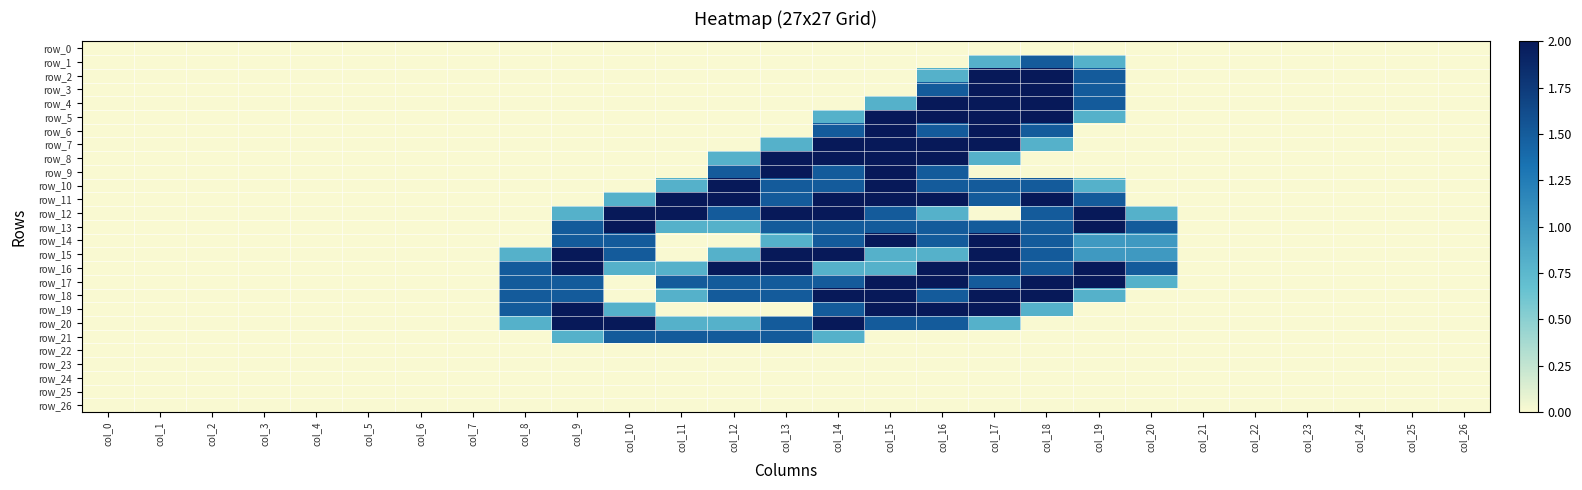

How many data points in row_7 are above 0?

6